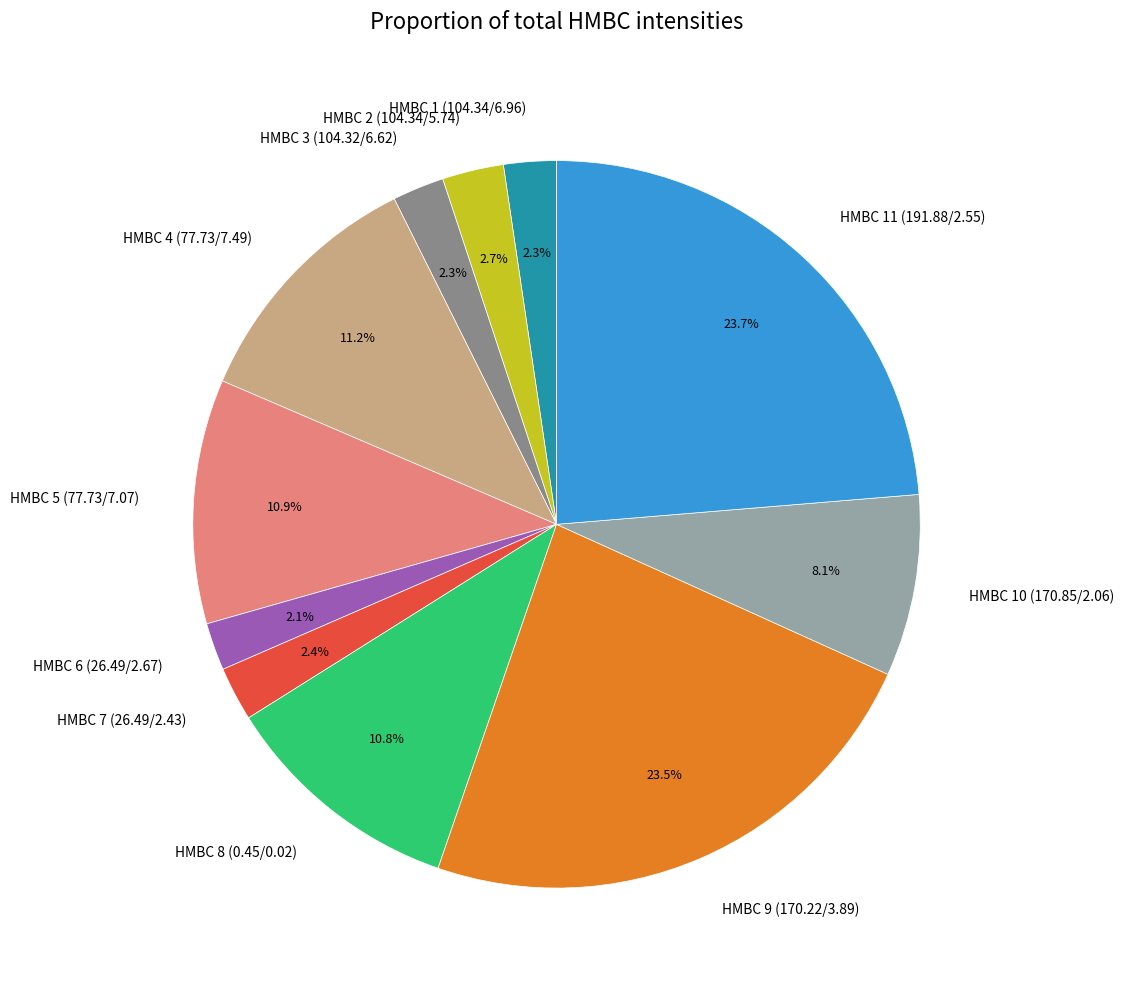

To the nearest percent, what percentage of the pie is HMBC 3 (104.32/6.62)?

2%